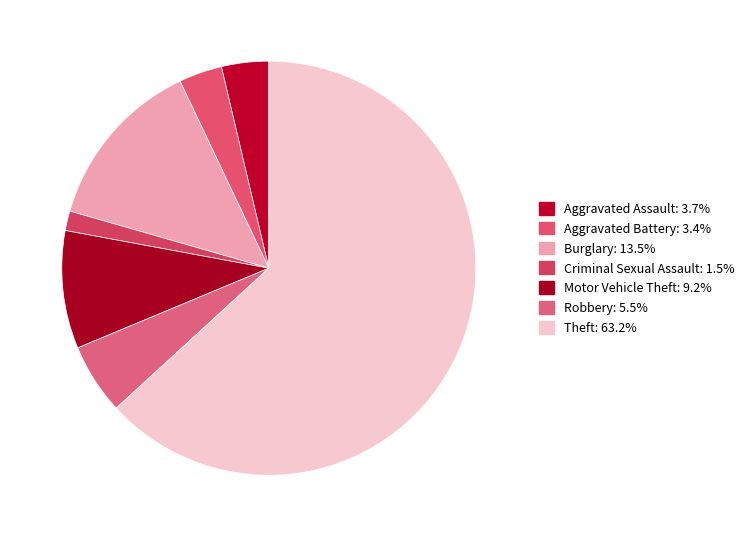

The Aggravated Assault slice represents 10% of the pie. True or false?

False